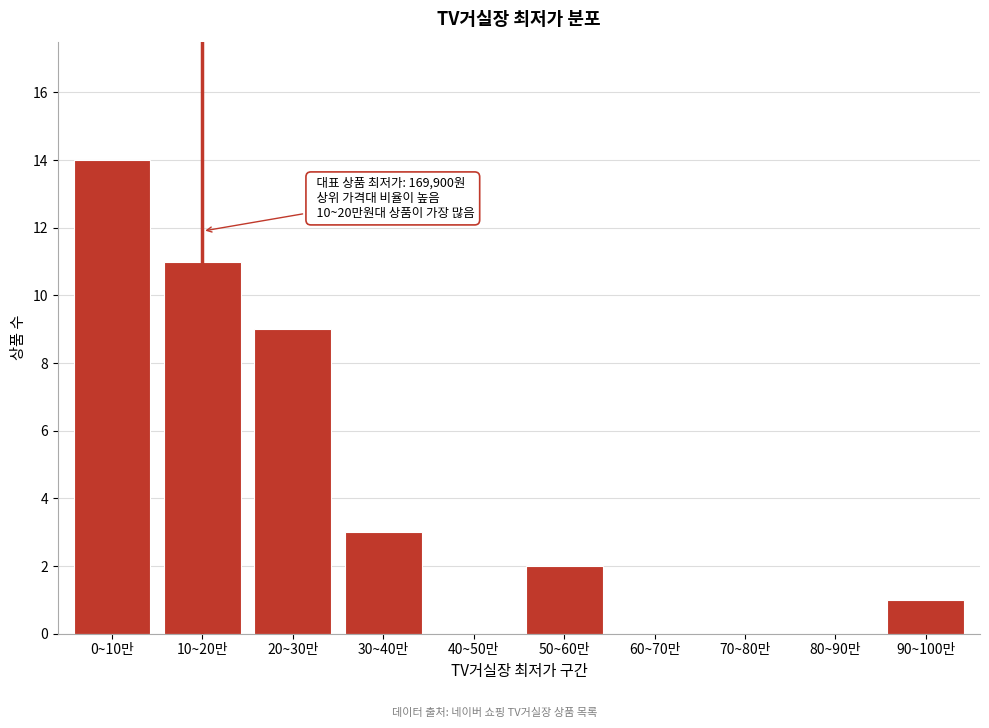

Reading left to right, list all the values displayed in this chart.

0~10만=14	10~20만=11	20~30만=9	30~40만=3	40~50만=0	50~60만=2	60~70만=0	70~80만=0	80~90만=0	90~100만=1